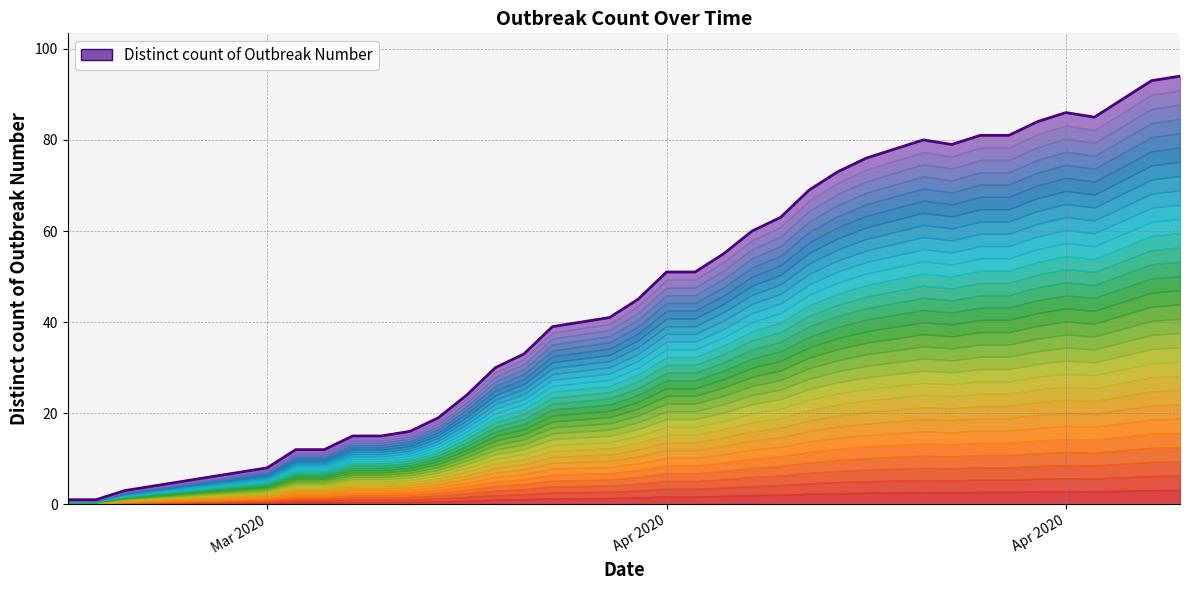

What is the label of the 40th point from the right?

Mar 2020